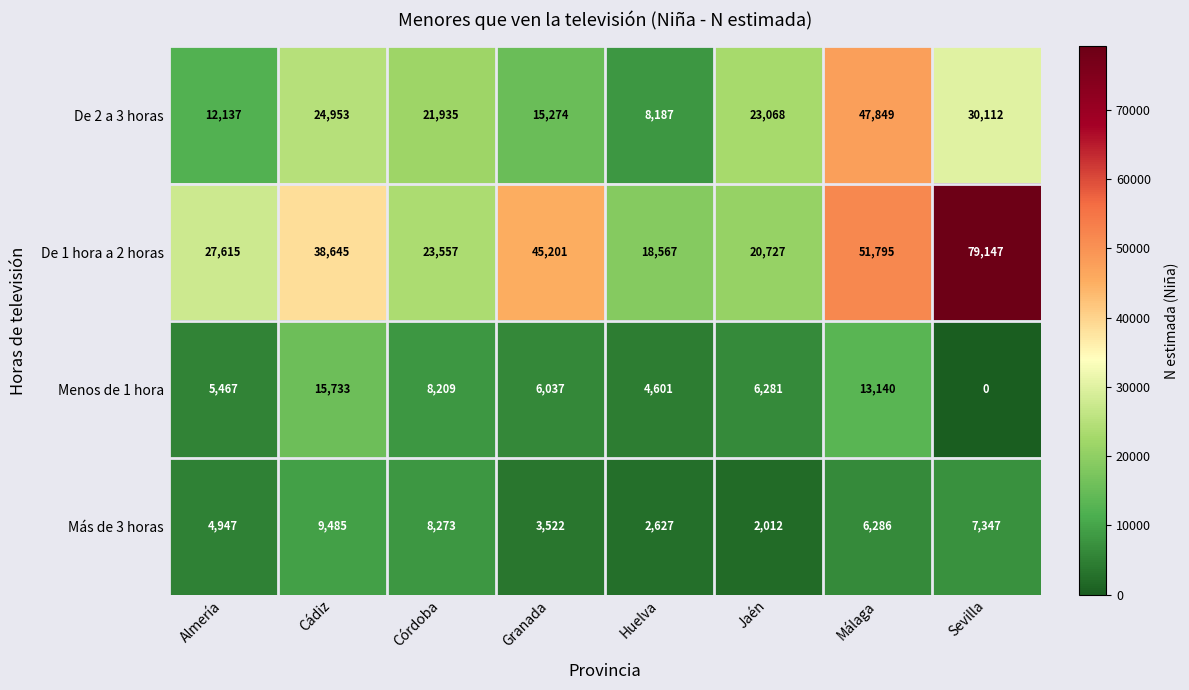

What is the difference between the highest and lowest values at Córdoba?

15348